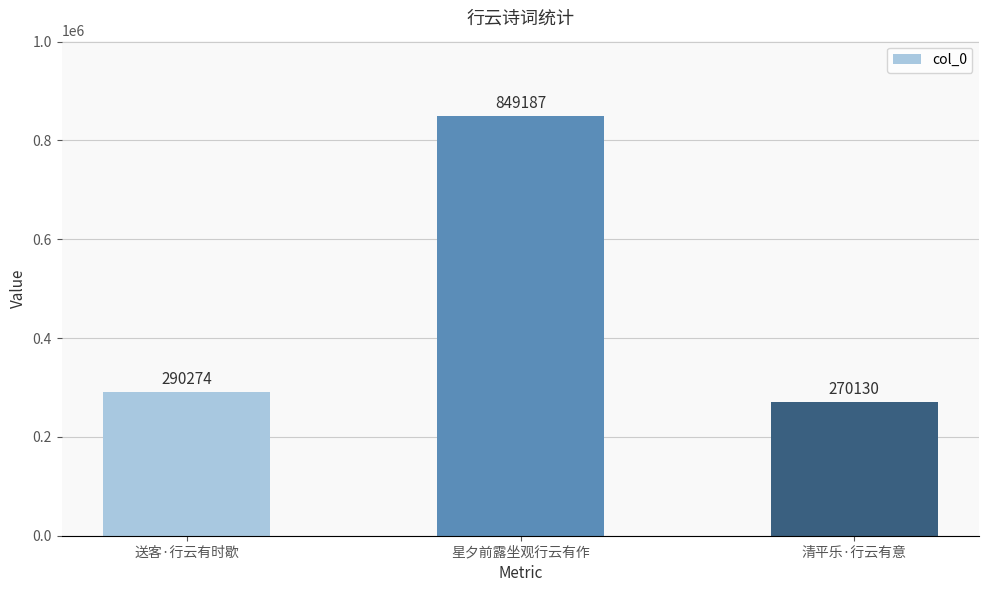

List the labels in order of value, smallest first.

清平乐·行云有意, 送客·行云有时歇, 星夕前露坐观行云有作